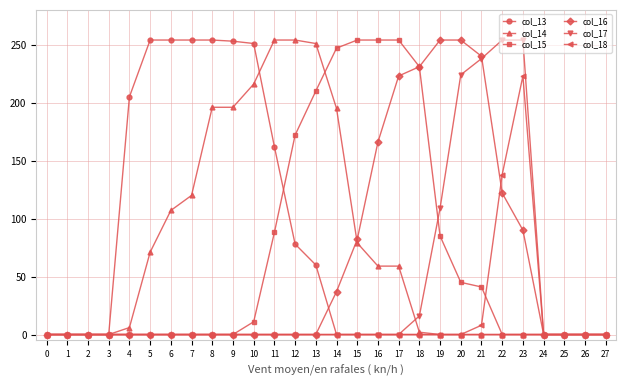

Is it true that col_17 equals 0 at 11?

True